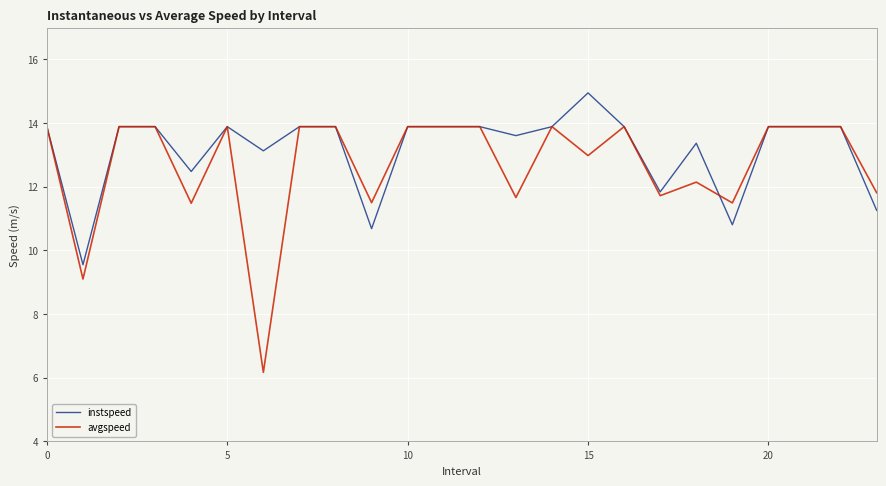

Does the chart display data point markers on the line(s)?

No